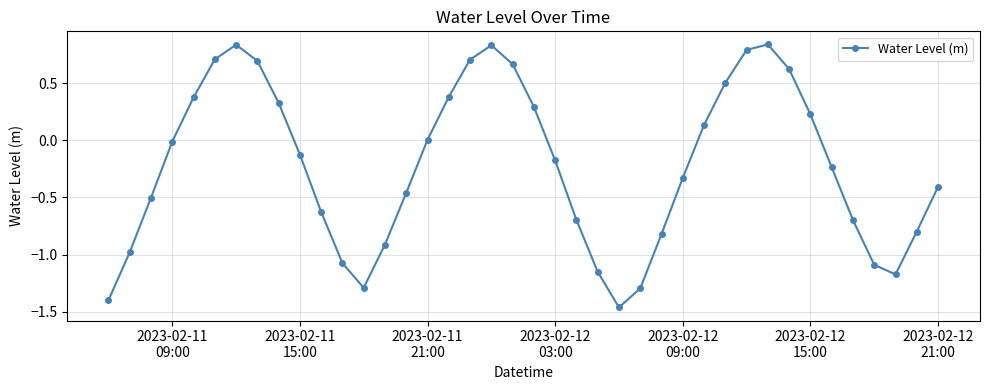

How many points are higher than both their immediate neighbors (excluding endpoints)?

3